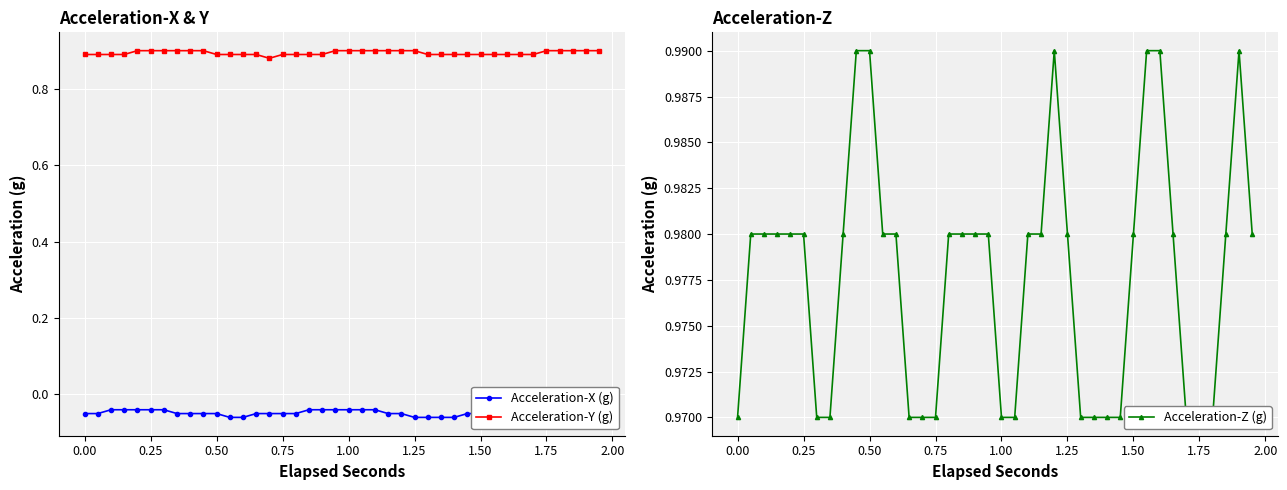

True or false: Acceleration-Y (g) and Acceleration-X (g) intersect in this chart.

False